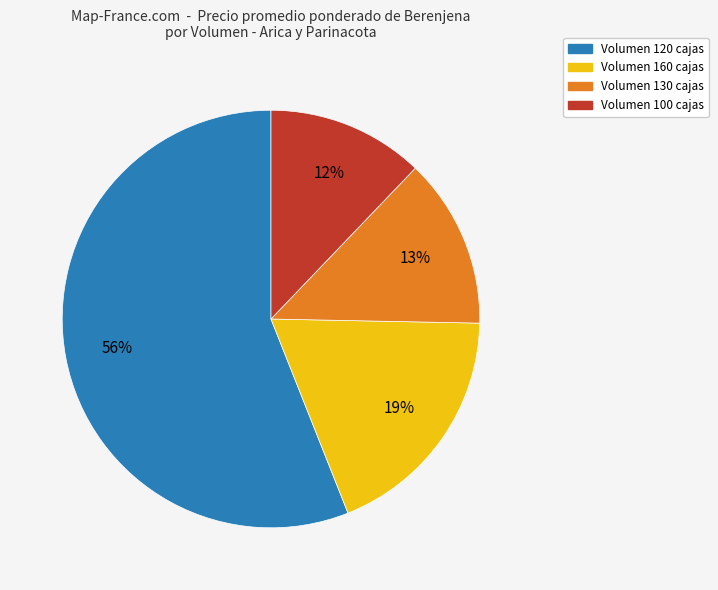

To the nearest percent, what is the average slice percentage?

25%